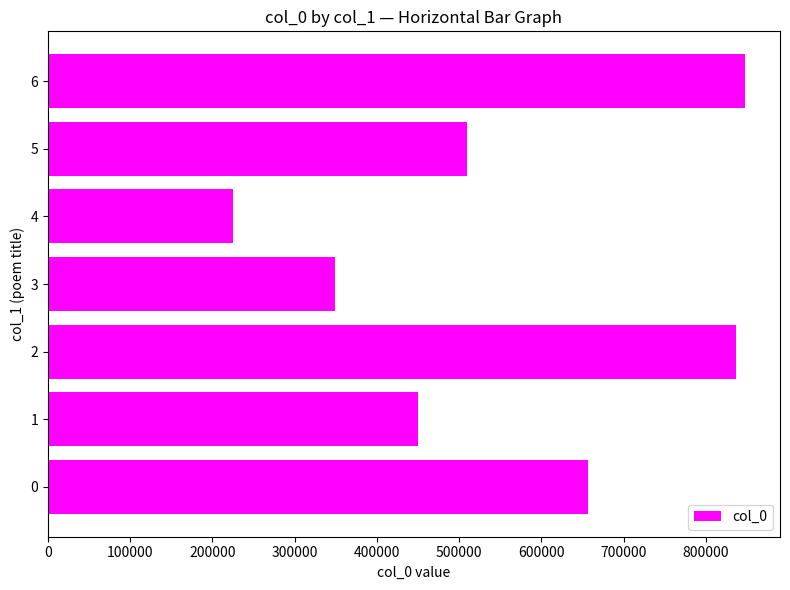

At which label is the value closest to 536270?

5